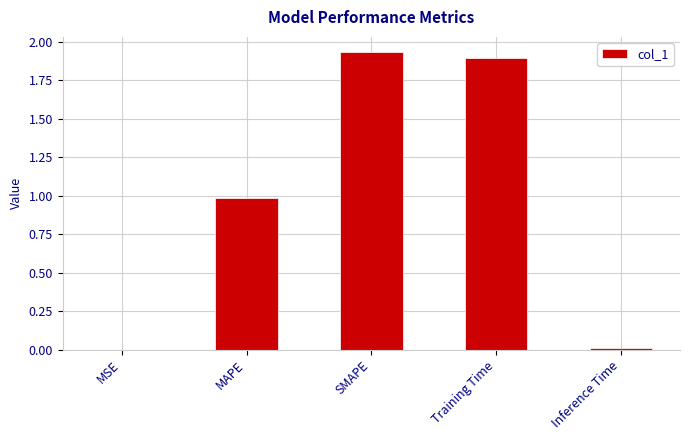

Between MAPE and SMAPE, which is larger?

SMAPE